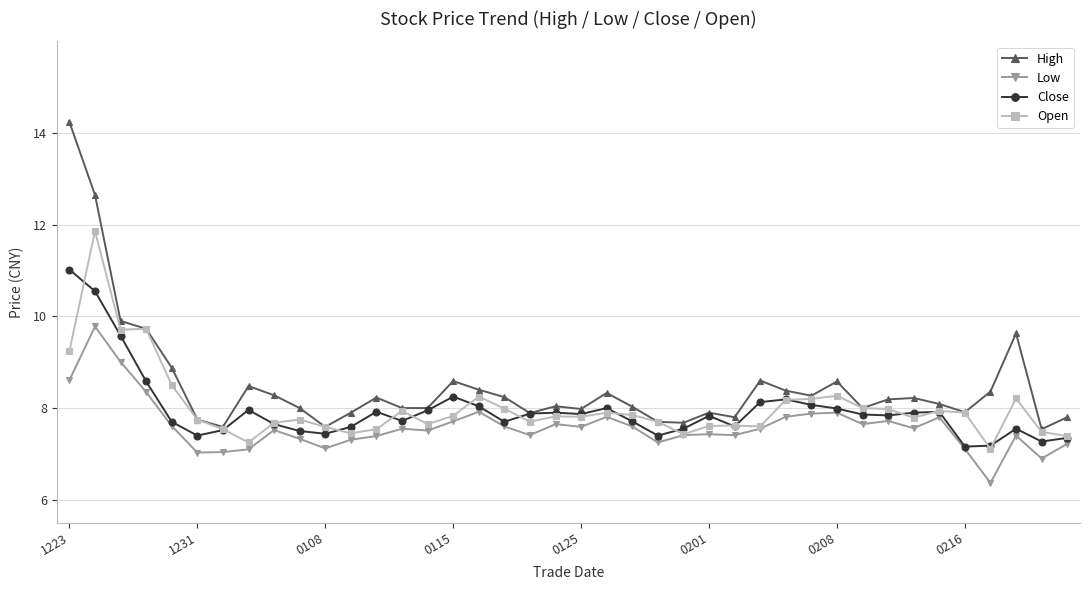

Which series has the widest spread of values?

High